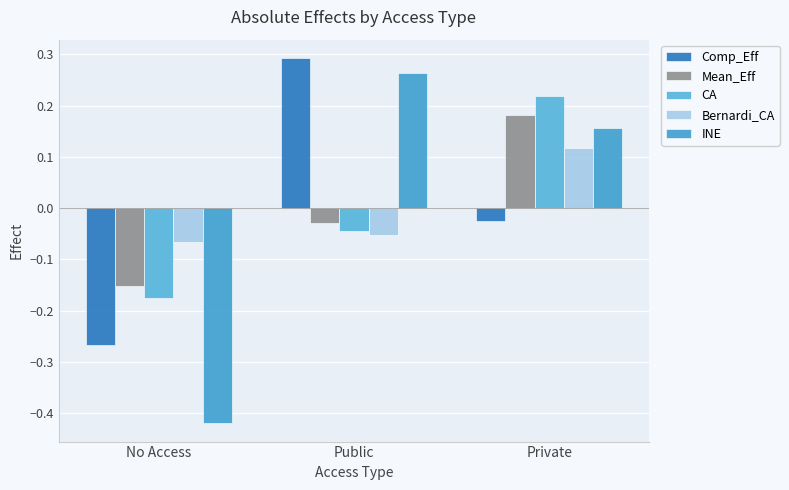

What are all the series names shown in the legend?

Comp_Eff, Mean_Eff, CA, Bernardi_CA, INE